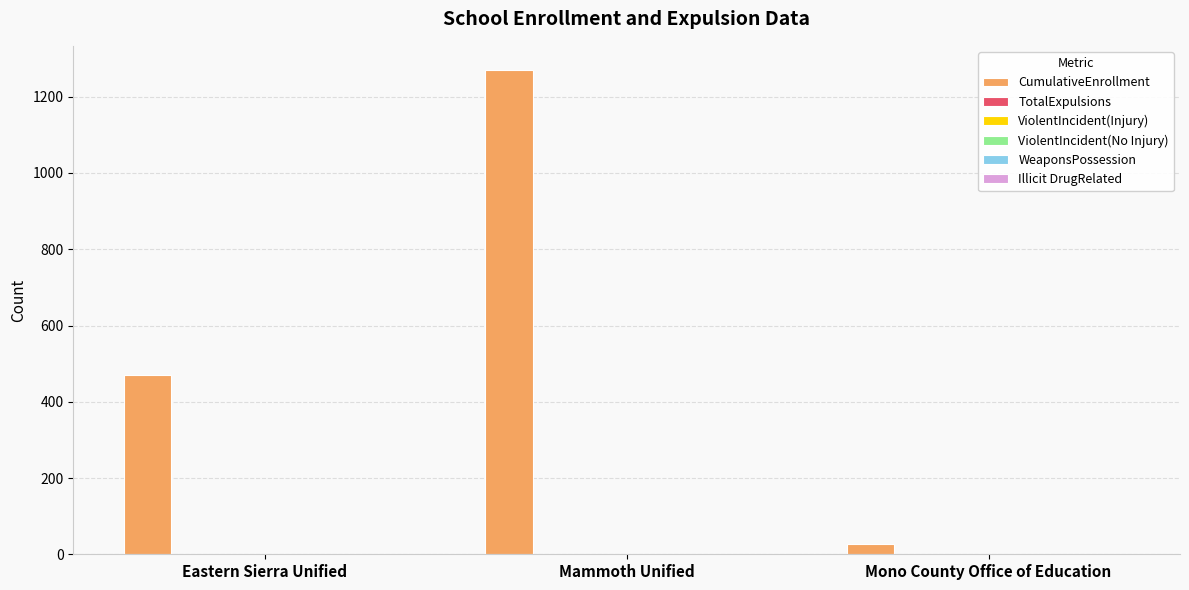

What value does the CumulativeEnrollment series have at Eastern Sierra Unified, to the nearest 100?

500